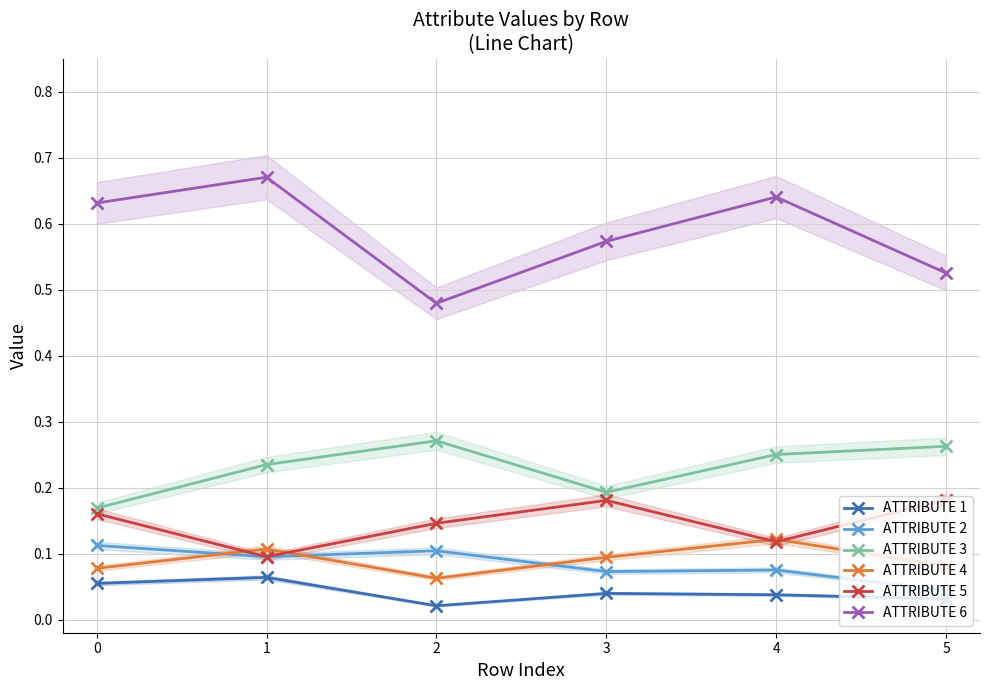

Does the chart have visible grid lines?

Yes